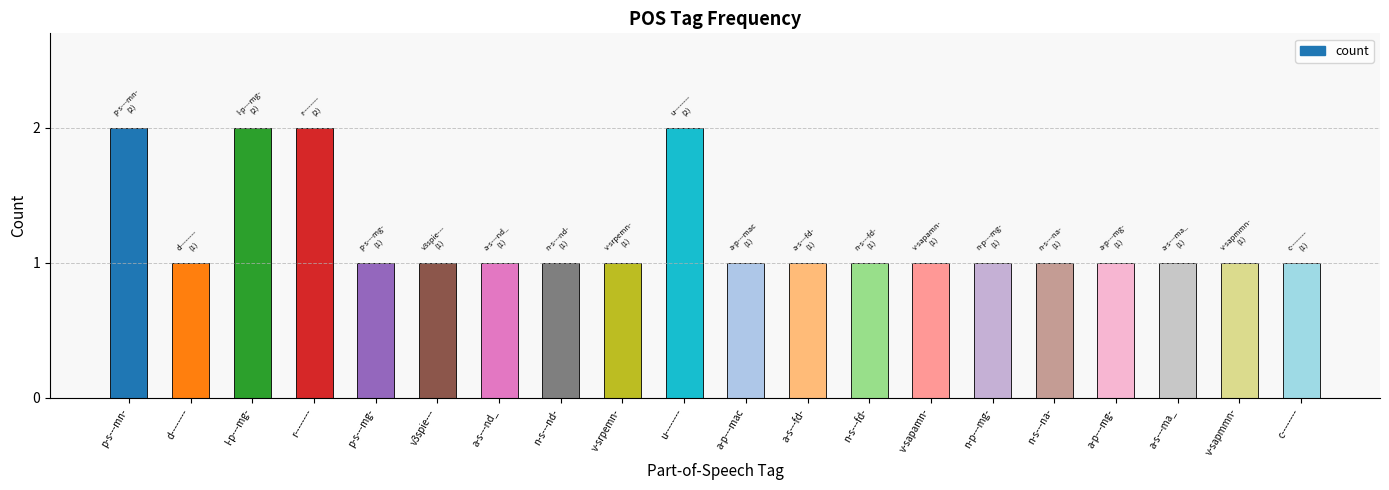

What is the ratio of the value at n-p---mg- to the value at r--------?

0.5